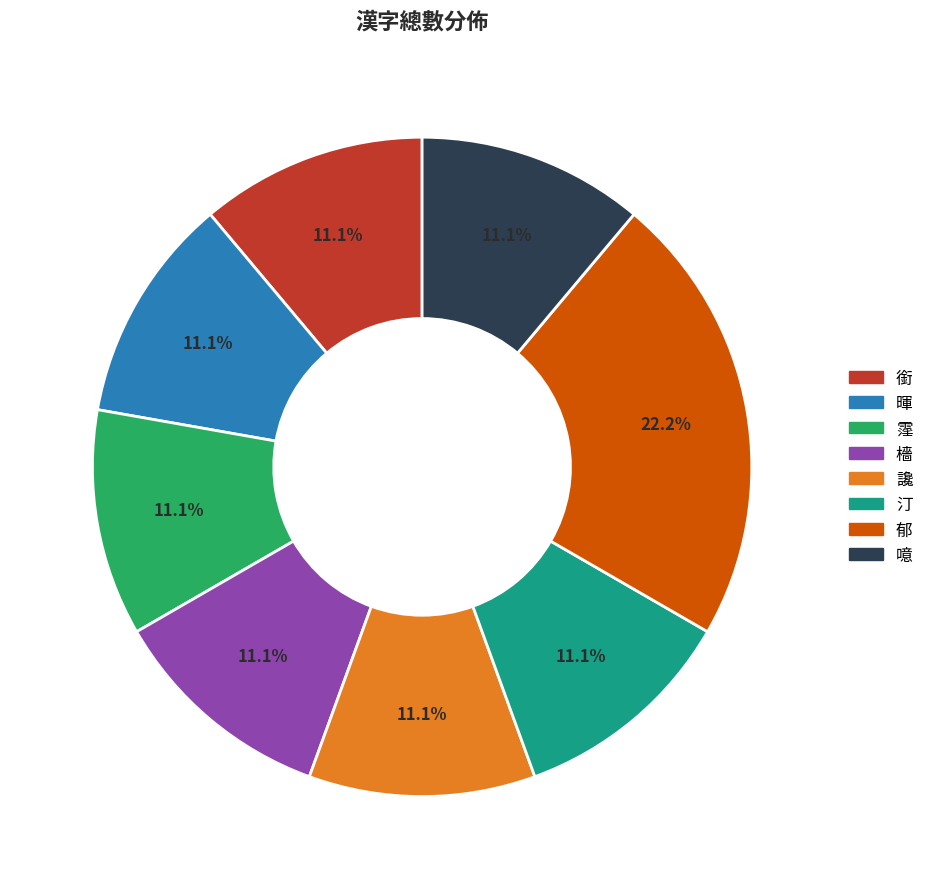

What is the ratio of the value at 噫 to the value at 郁?

0.5